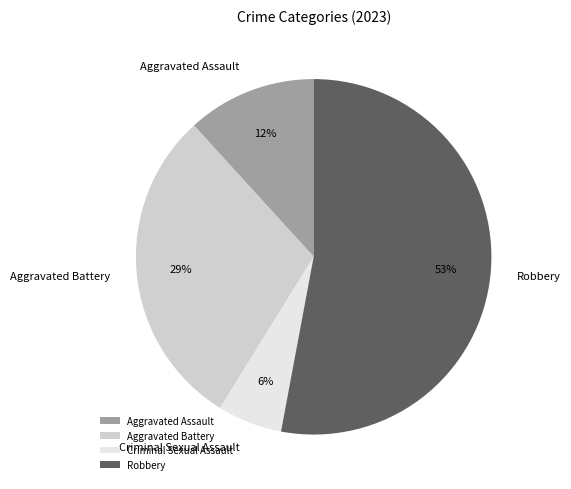

What is the largest slice in the pie chart?

Robbery